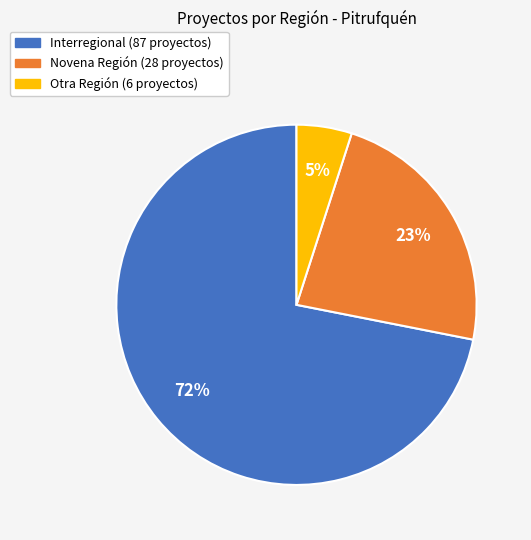

Is there any slice that represents more than half of the pie?

Yes